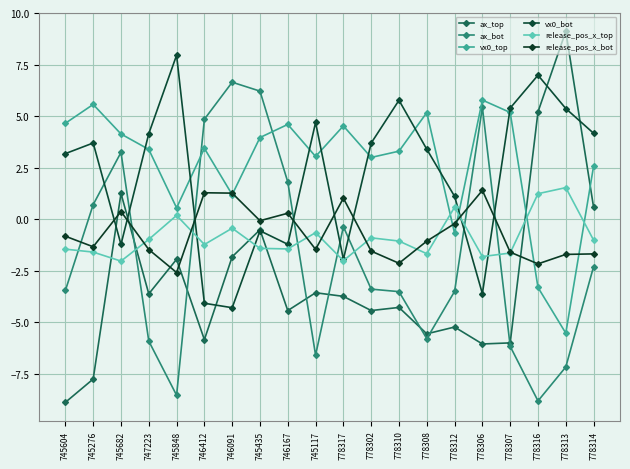

What is the minimum value shown in the chart?

-8.9